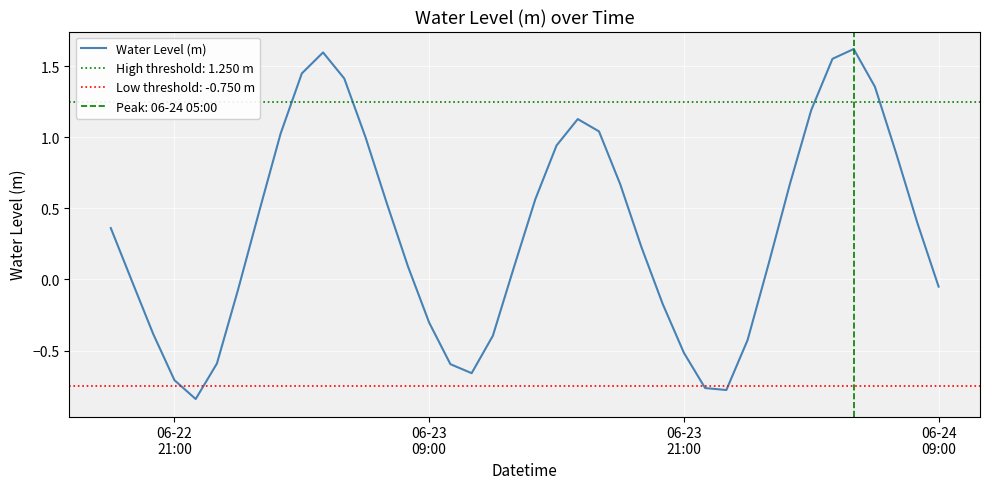

True or false: there are more than 0 points higher than both neighbors.

True